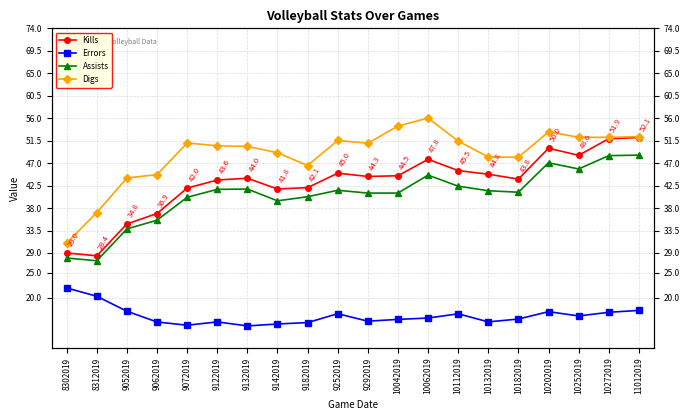

Is it true that Assists equals 44.6 at 10062019?

True